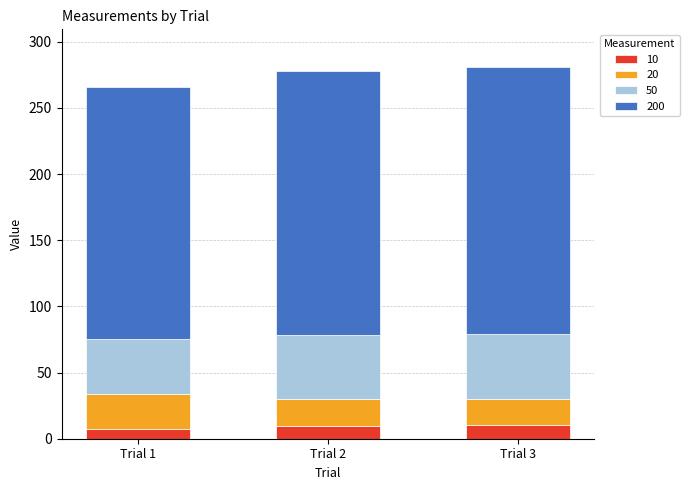

What is the total value across all series at Trial 1?

266.0